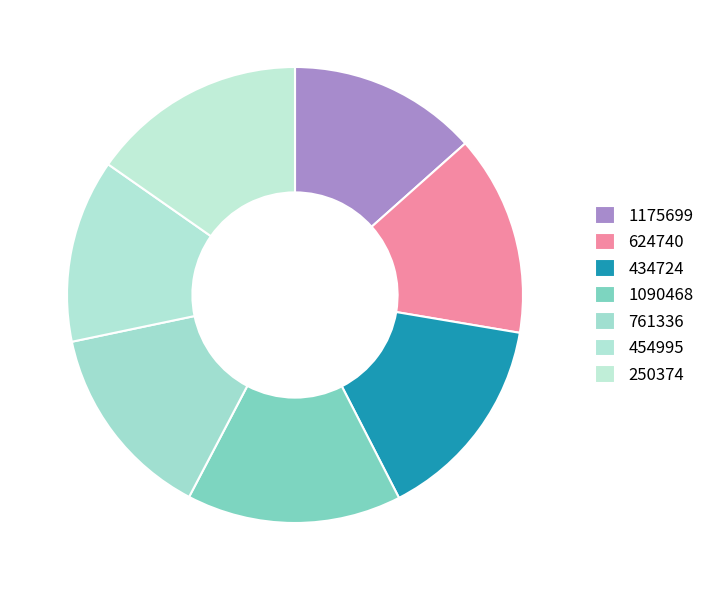

Which category has the biggest portion of the pie?

250374